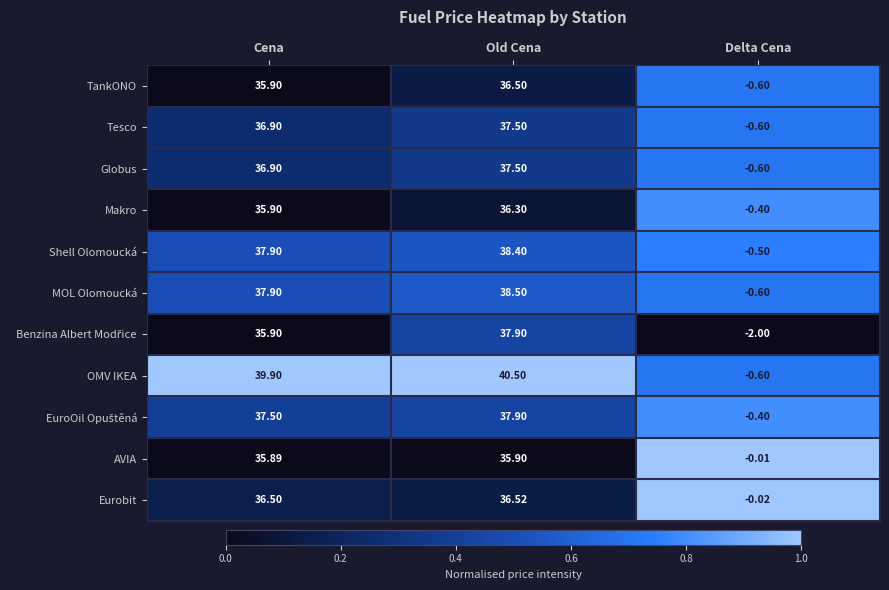

Which series has the widest spread of values?

OMV IKEA